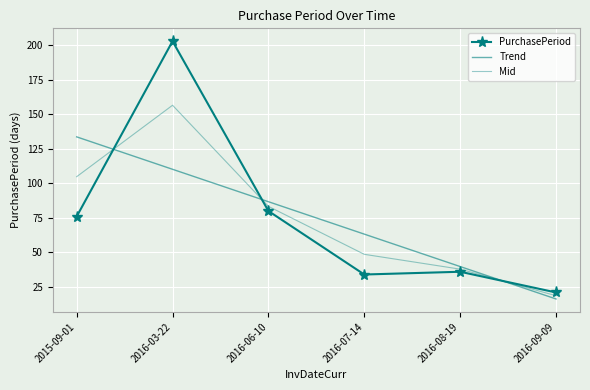

True or false: Trend has more than 1 interior local peaks.

False